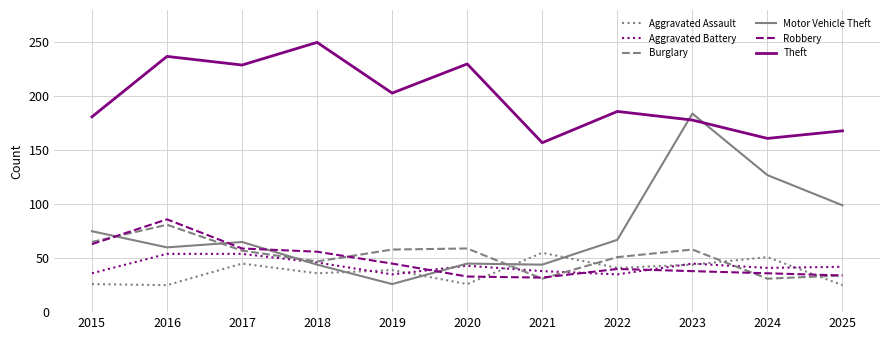

At 2016, list the series in order from smallest to largest.

Aggravated Assault, Aggravated Battery, Motor Vehicle Theft, Burglary, Robbery, Theft